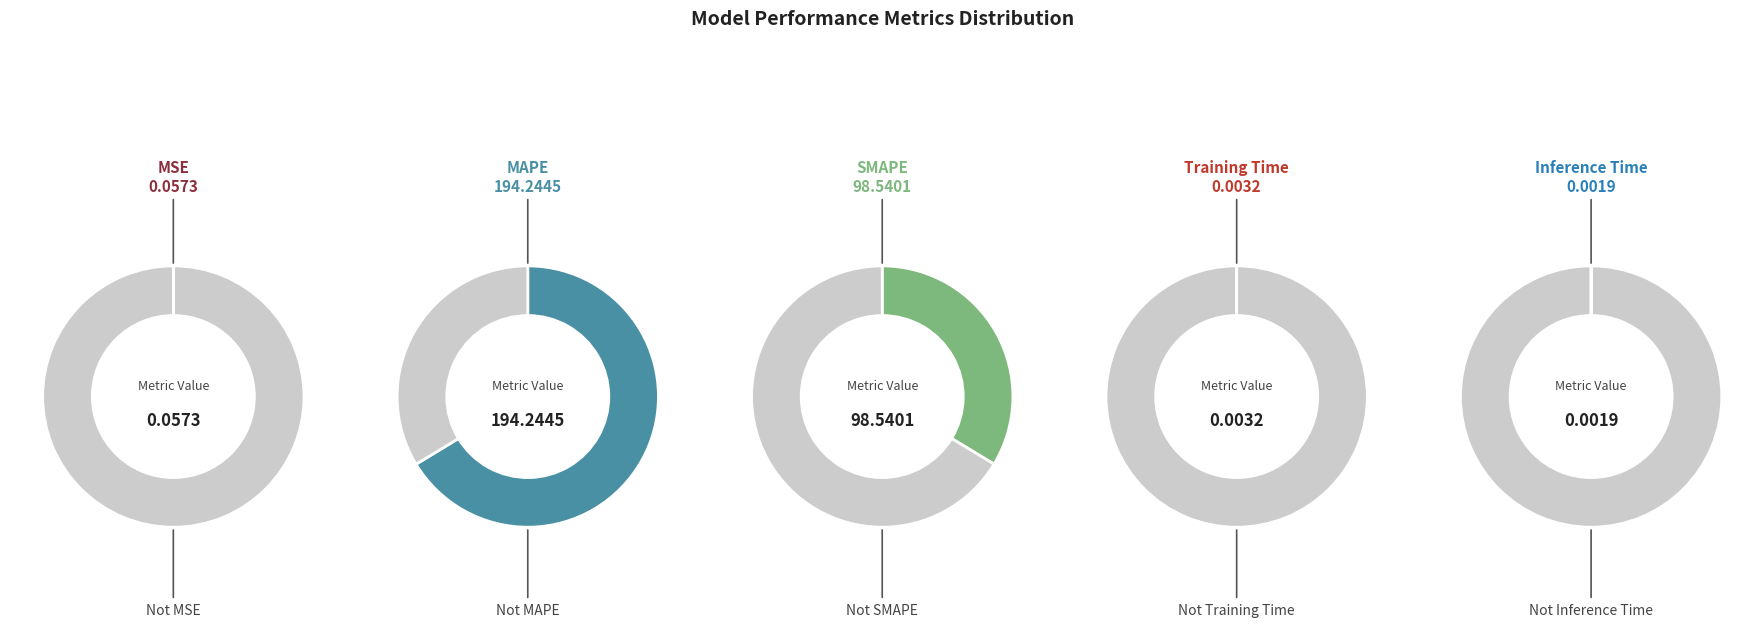

What is the total percentage of Inference Time and MAPE?

66.3%